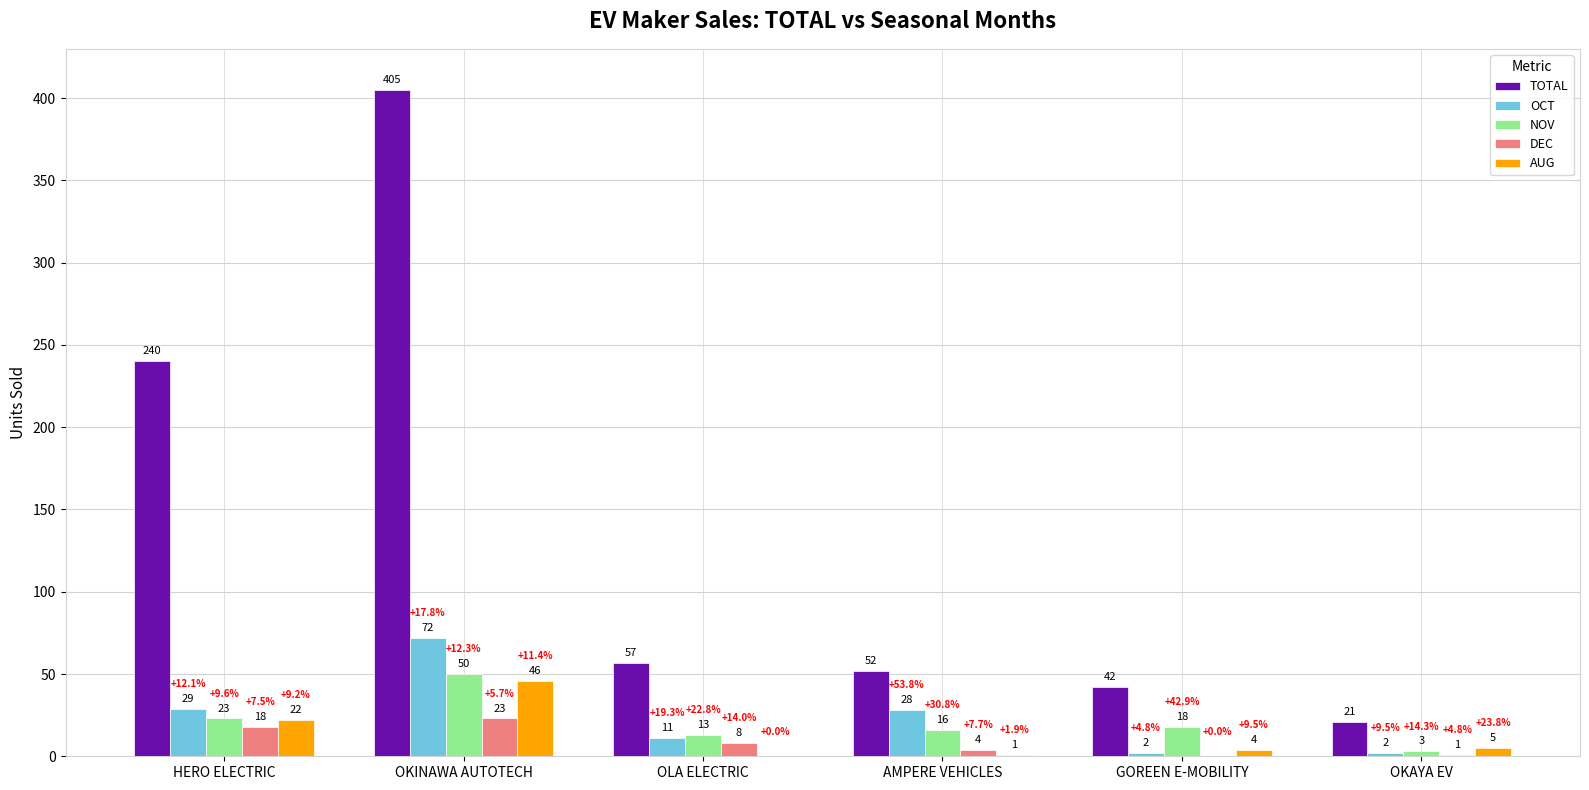

Which series has the largest total across all categories?

TOTAL